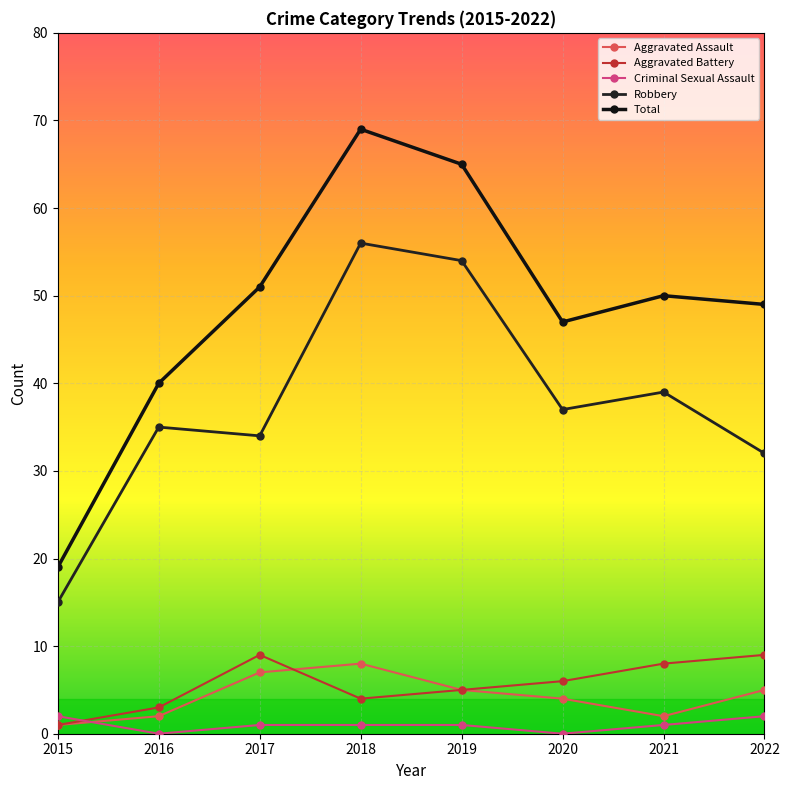

Which has a higher value, 2016 or 2017?

2017